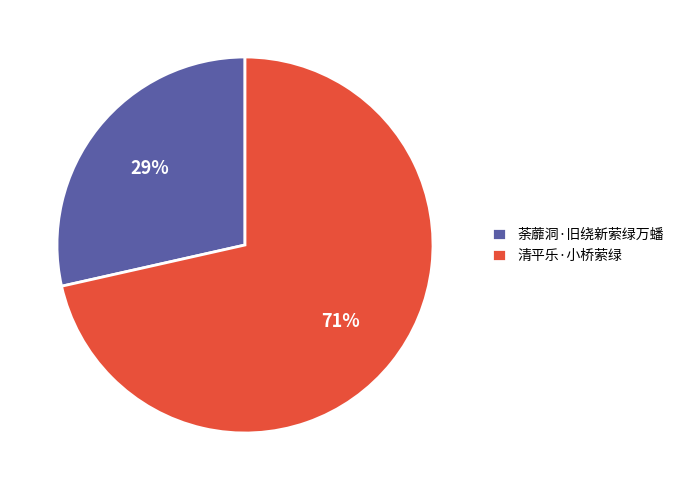

Which category has the smallest portion of the pie?

荼蘼洞·旧绕新萦绿万蟠